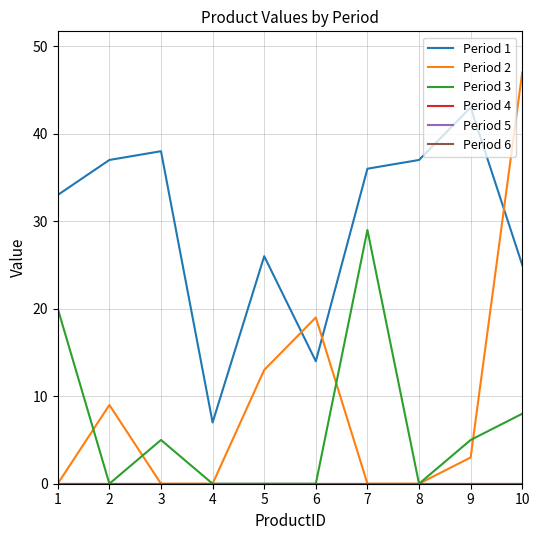

Which series has the largest total across all categories?

Period 1